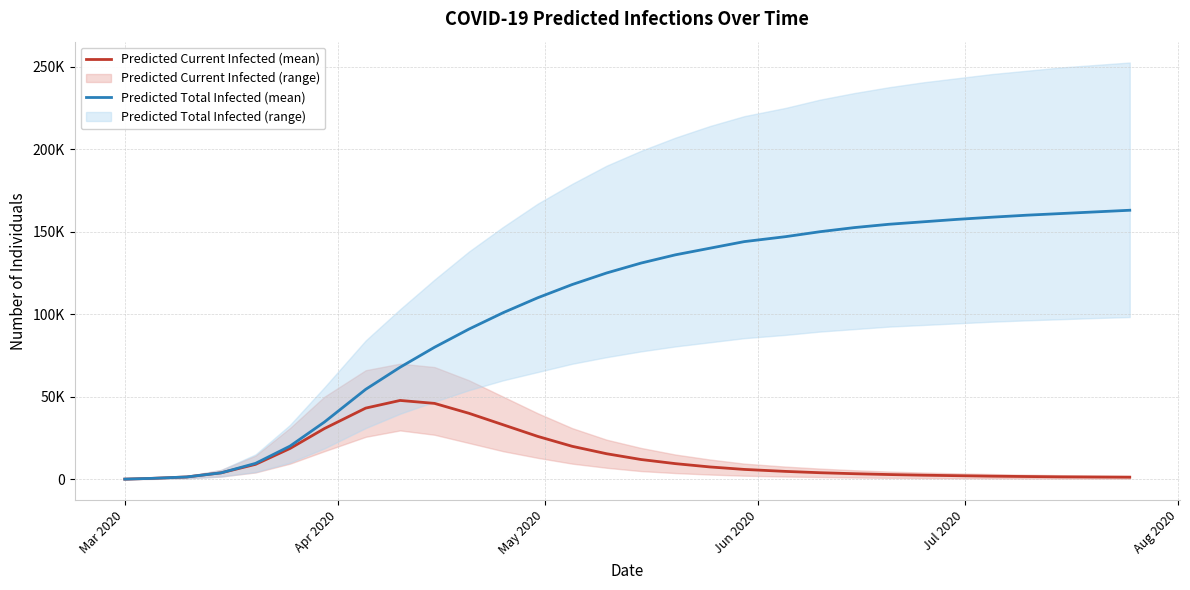

True or false: Predicted Current Infected (mean) has more than 2 points higher than both neighbors.

False